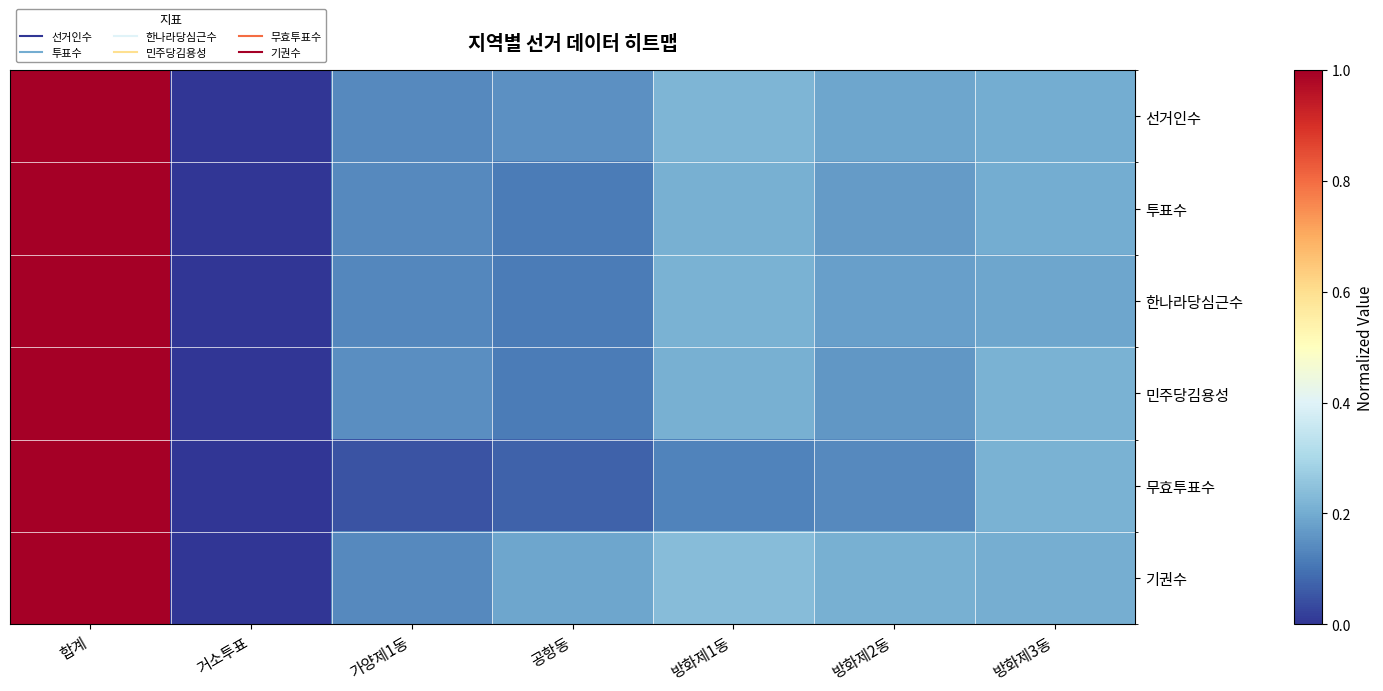

At which category is the sum across all series the highest?

합계